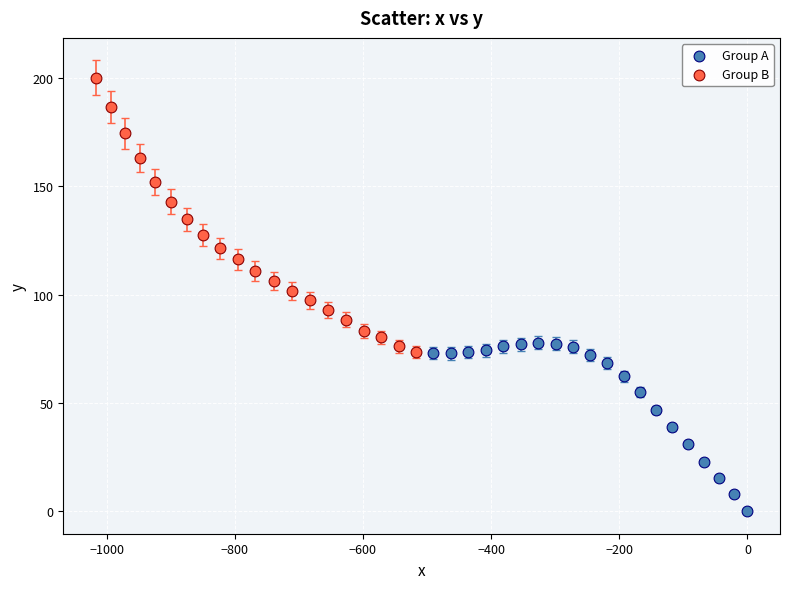

Which series reaches the maximum Y coordinate?

Group B